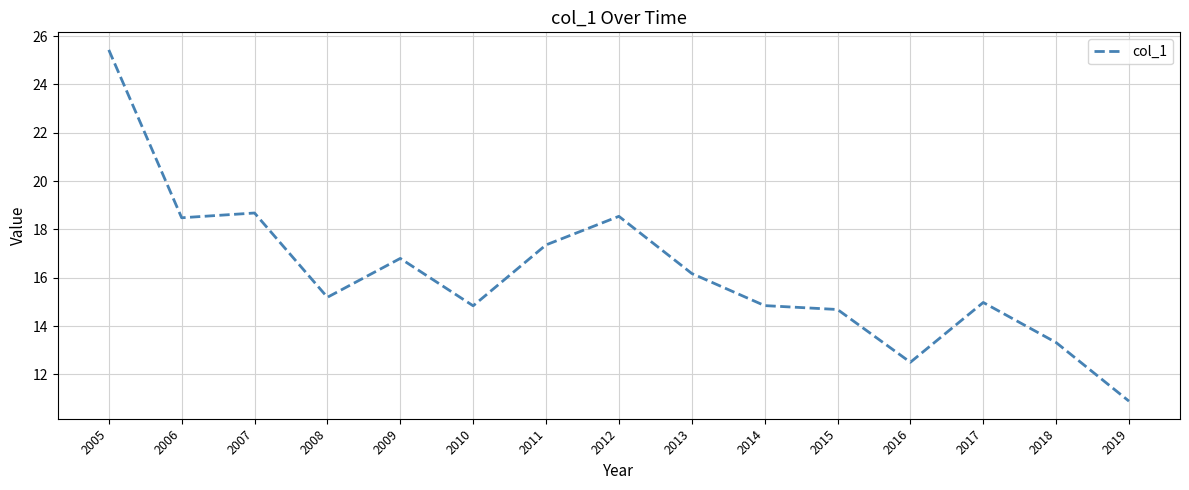

Reading left to right, what are all the values shown in this chart?

2005=25.4	2006=18.5	2007=18.7	2008=15.2	2009=16.8	2010=14.8	2011=17.4	2012=18.5	2013=16.2	2014=14.8	2015=14.7	2016=12.5	2017=15.0	2018=13.3	2019=10.9